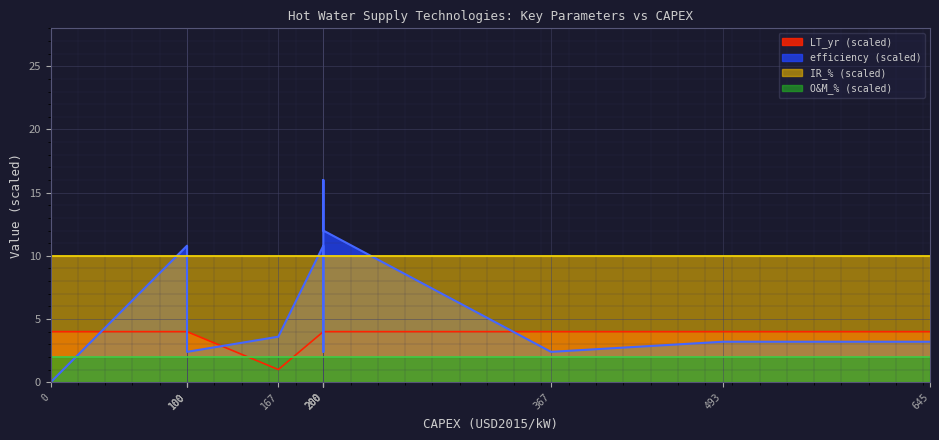

What is the value of the efficiency point at the 11th from the left?

0.6